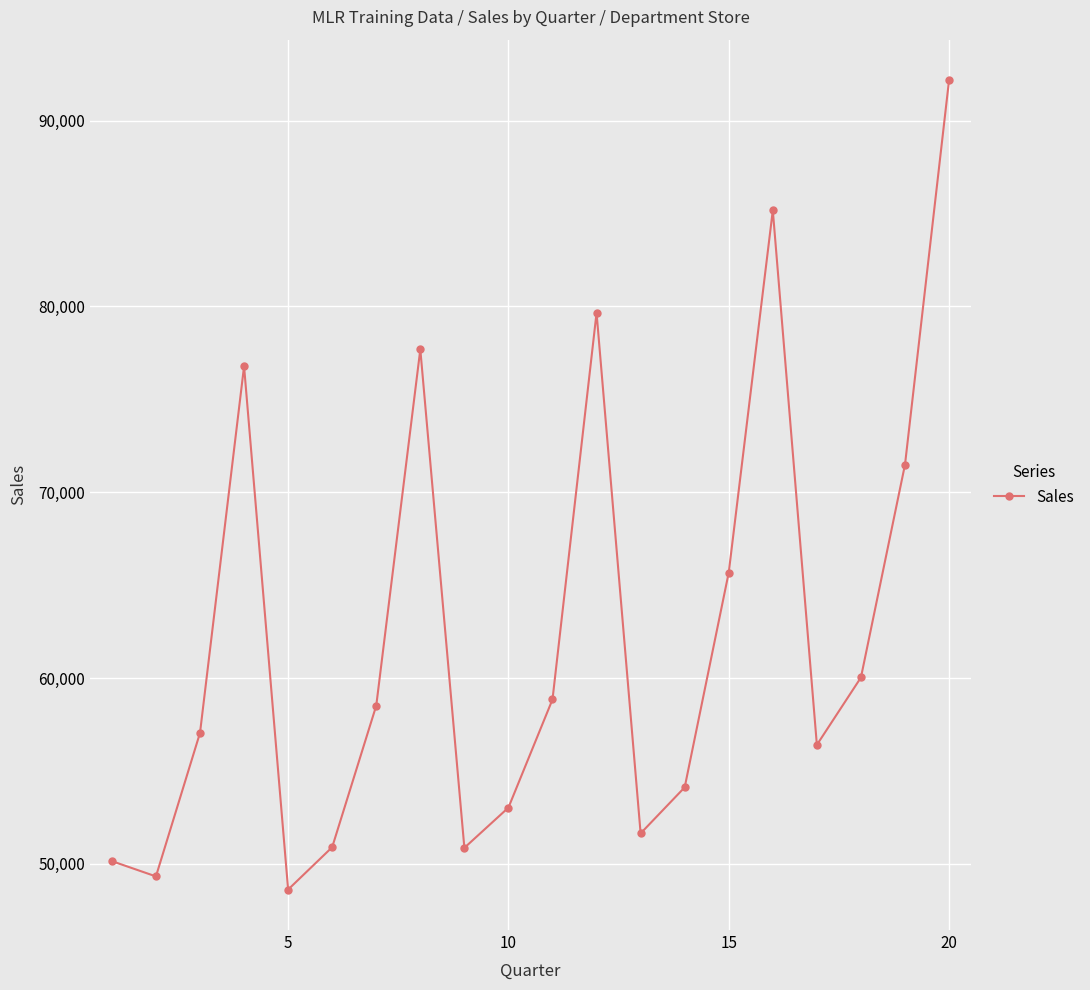

How many lines are shown in the chart?

1